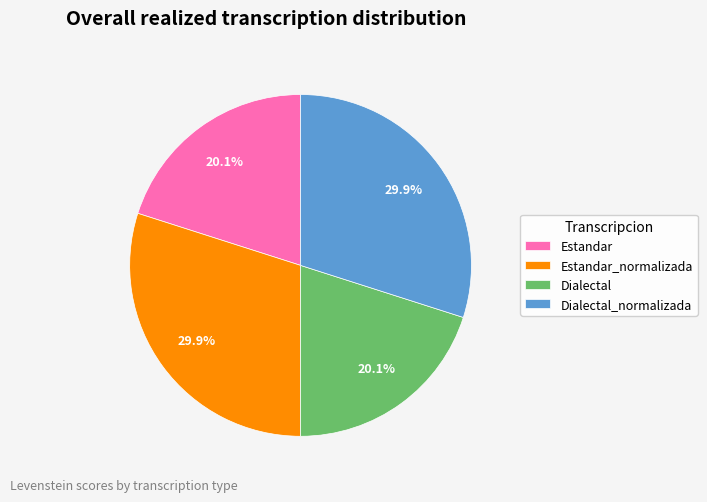

To the nearest percent, what is the difference between the Dialectal and Estandar_normalizada slice percentages?

10%